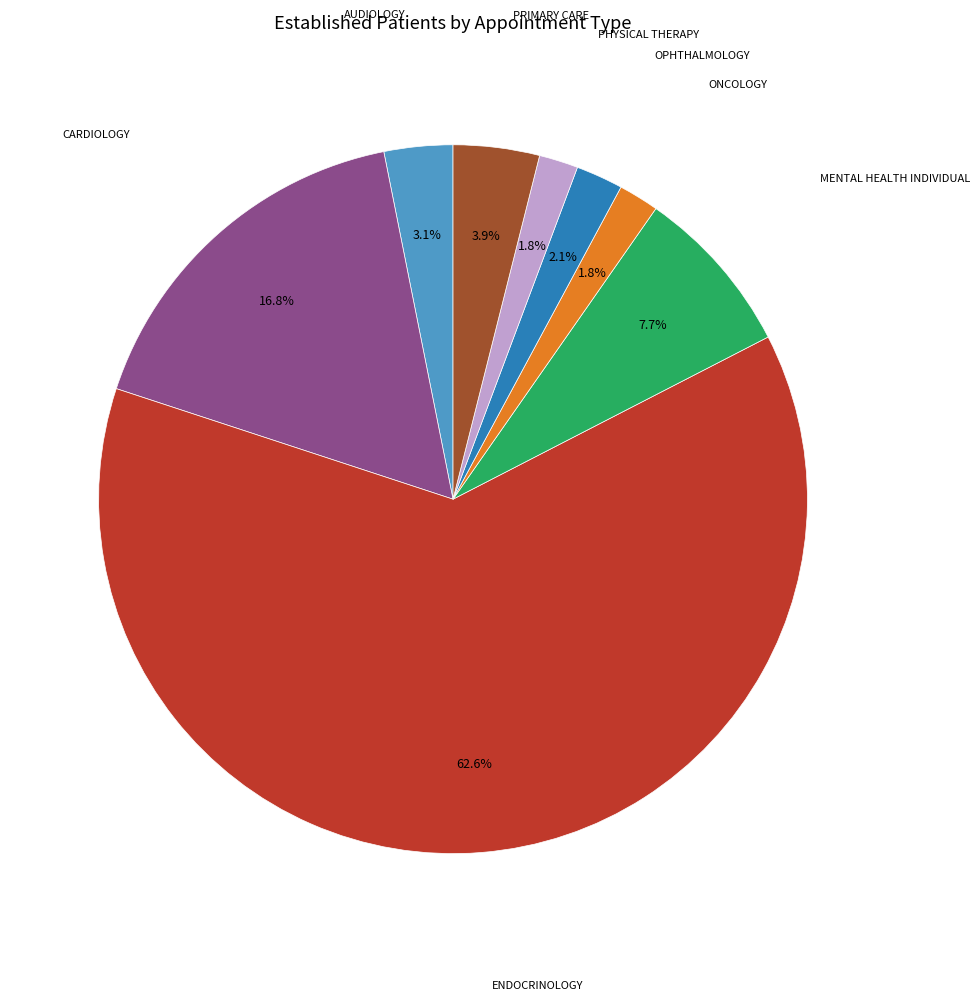

Does any single category account for the majority?

Yes